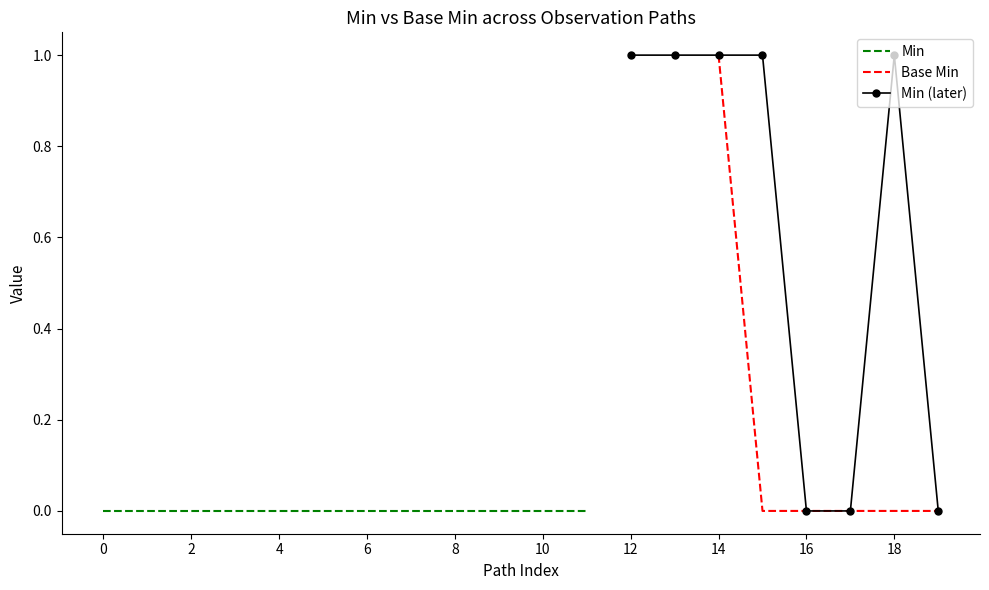

True or false: Base Min and Base Max_vals intersect in this chart.

False